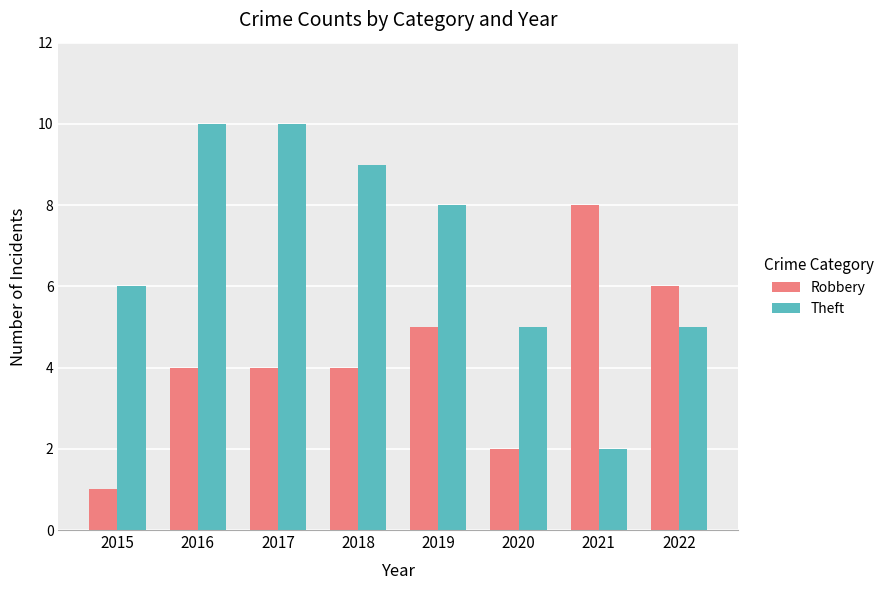

Which series has the largest total across all categories?

Theft